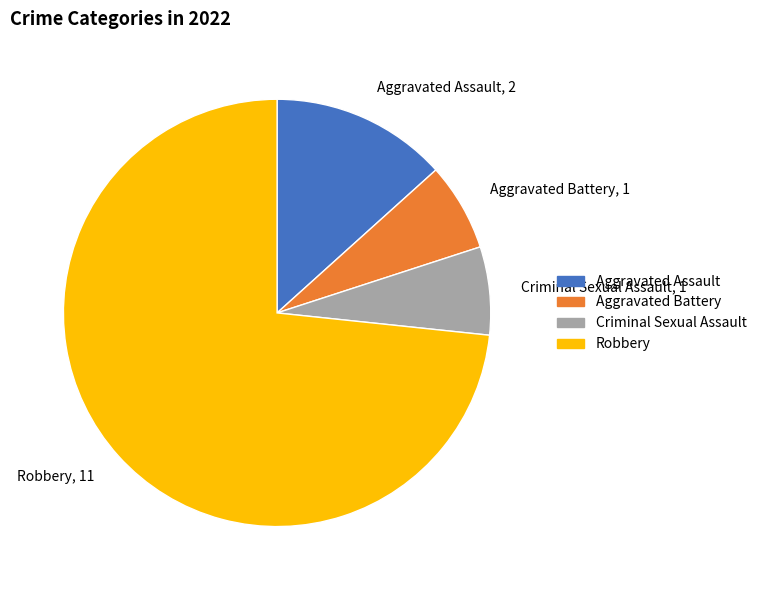

Approximately how many times larger is the value at Aggravated Assault compared to Criminal Sexual Assault?

2.0